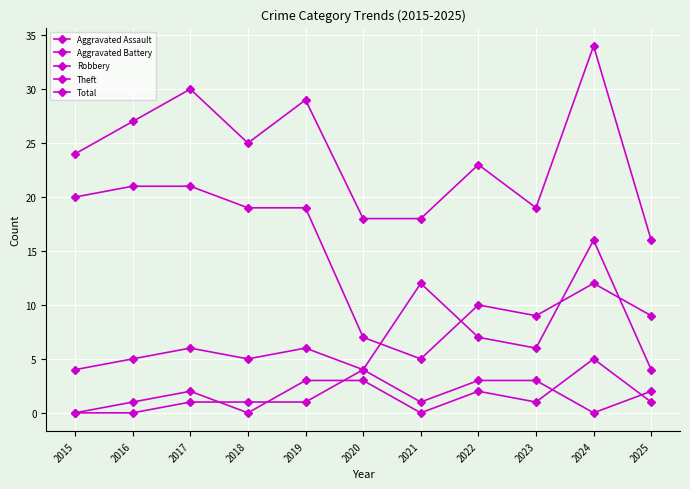

How many categories are shown in the chart?

11